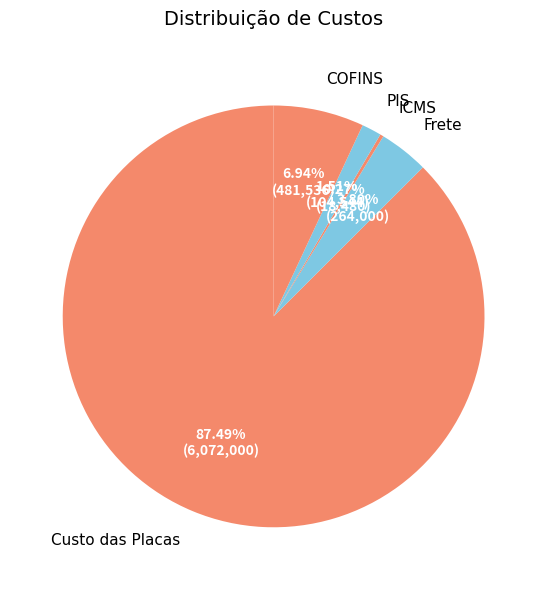

Is there a majority slice in this chart?

Yes